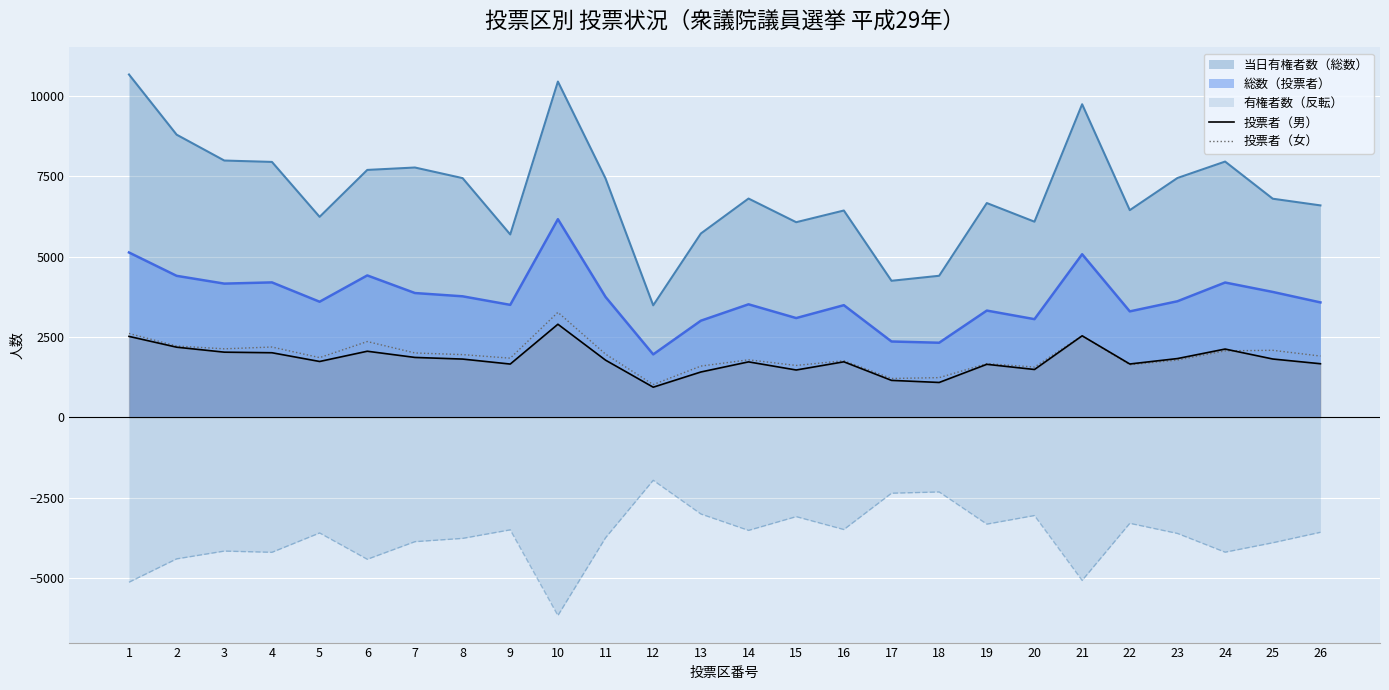

Count the number of data series in this chart.

5